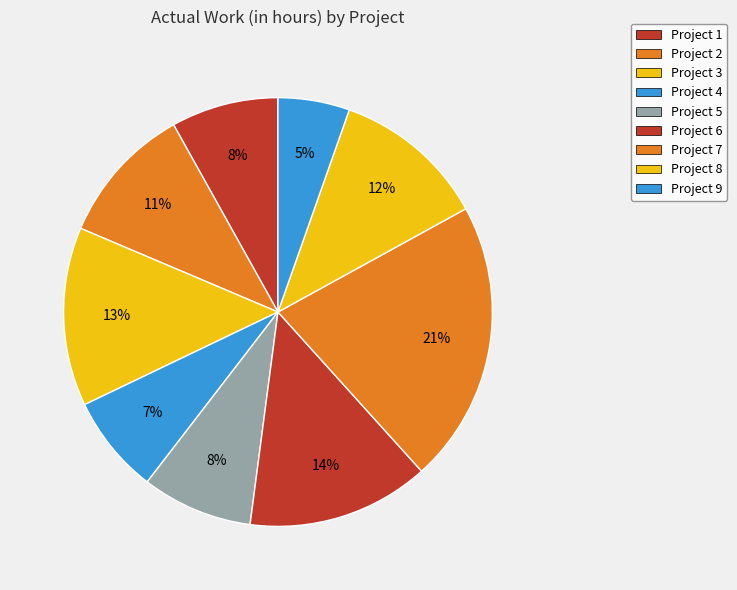

Is there any slice that represents more than half of the pie?

No